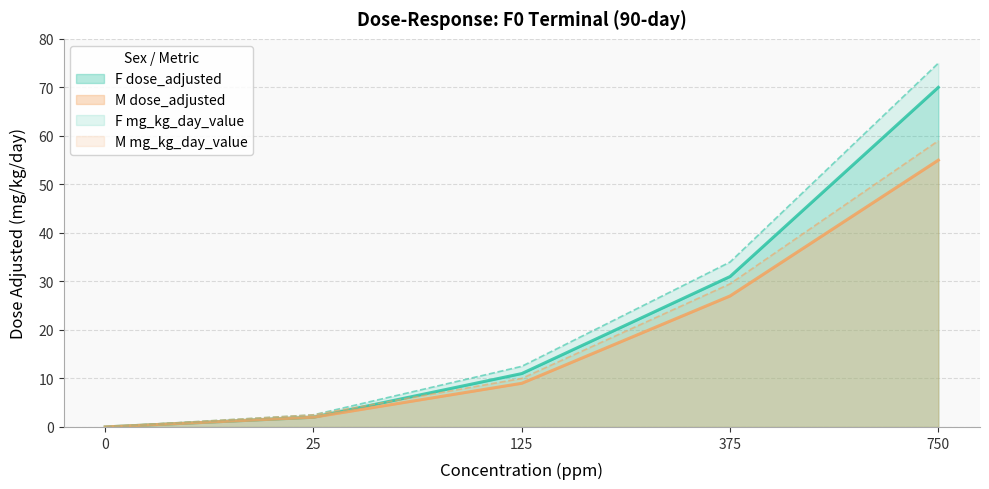

What is the total value across all series at 25?

9.0